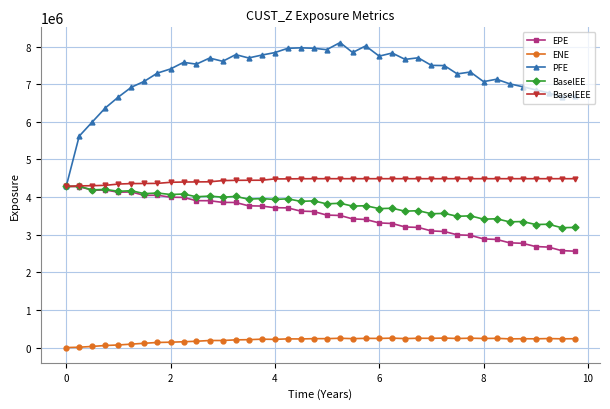

Which series has the largest total across all categories?

PFE